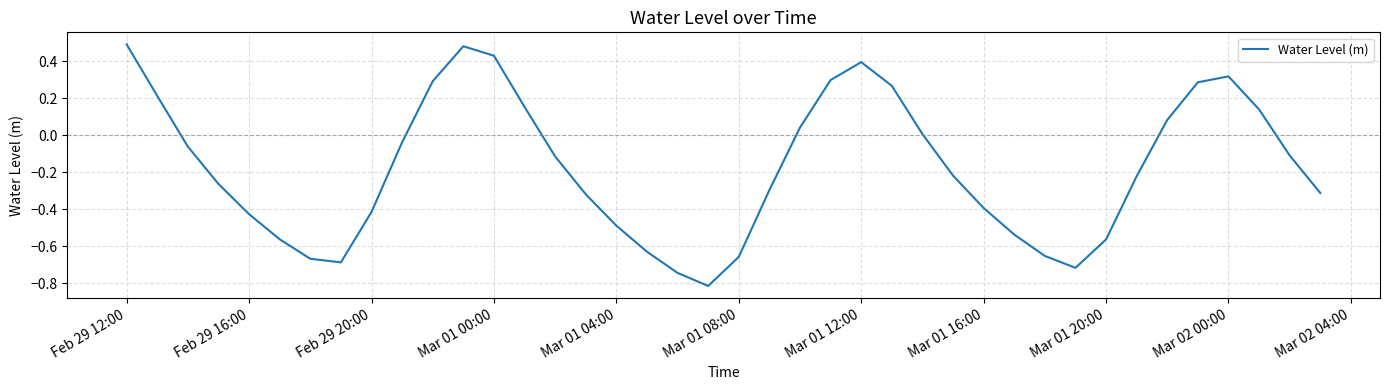

True or false: the data shows -0.1 at Feb 29 20:00.

False